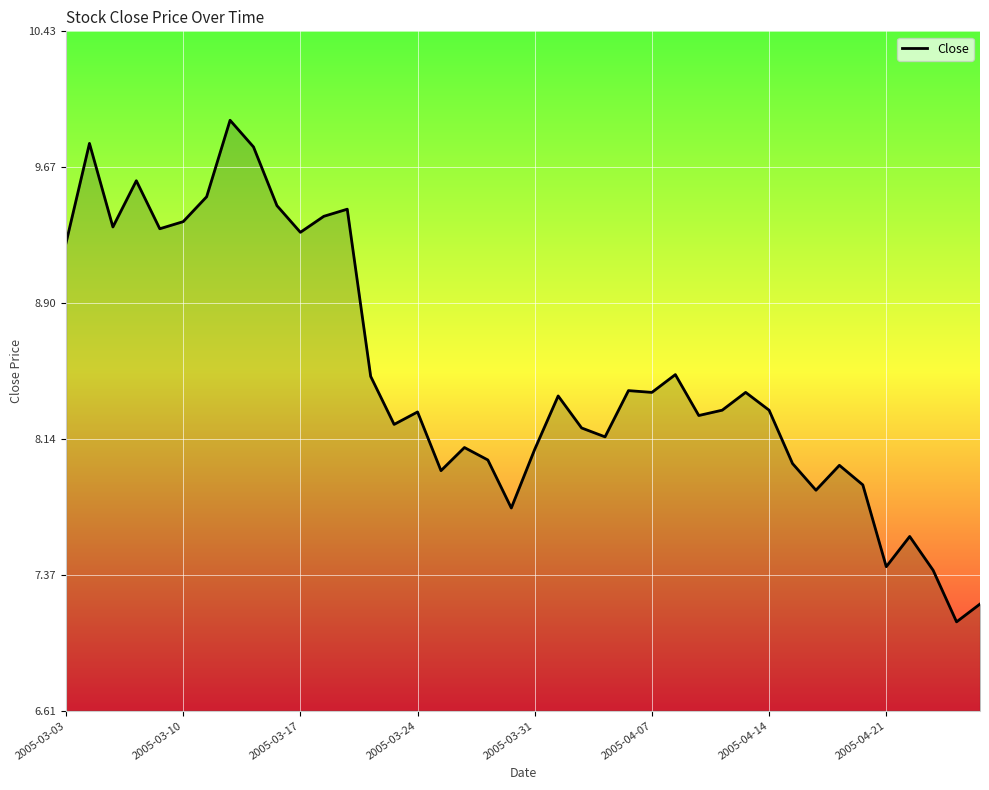

What is the difference between the maximum and minimum values?

2.8